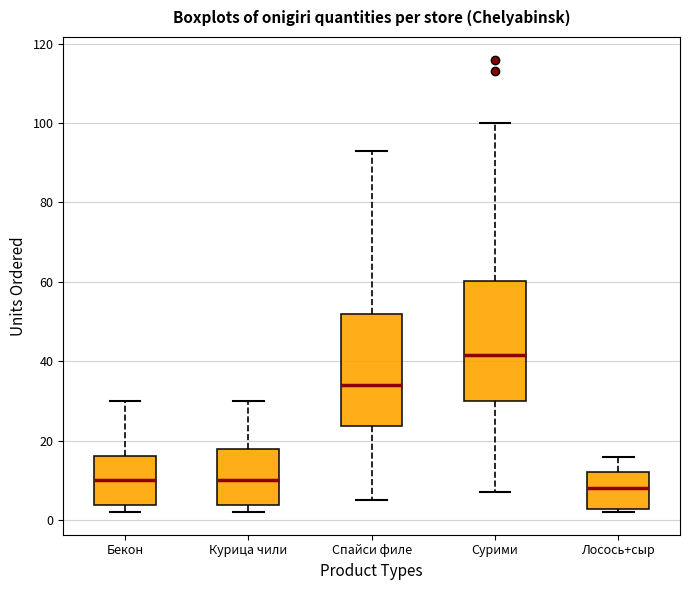

Reading left to right, read every box against the y-axis: the position of its median line, the range the box covers, and the ends of its whiskers. The values are not printed on the chart, so give them approximately, as read against the axis.

Бекон: median 10, box 4 to 16, whiskers 2 to 30
Курица чили: median 10, box 4 to 18, whiskers 2 to 30
Спайси филе: median 34, box 24 to 52, whiskers 6 to 94
Сурими: median 42, box 30 to 60, whiskers 8 to 100
Лосось+сыр: median 8, box 2 to 12, whiskers 2 (just below the box's lower edge) to 16